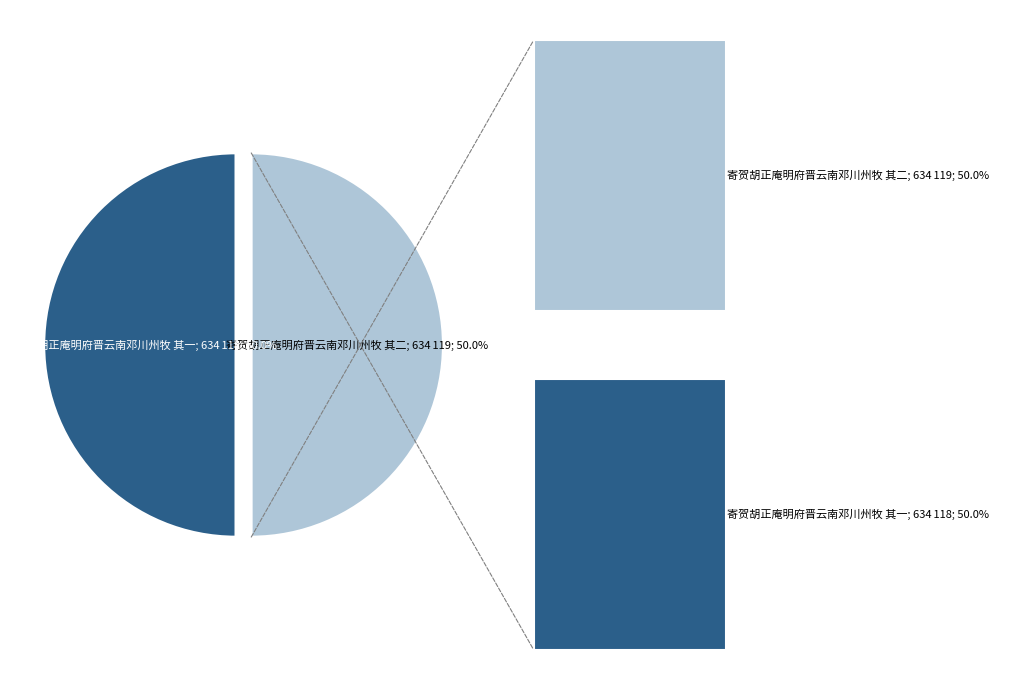

Do 寄贺胡正庵明府晋云南邓川州牧 其二 and 寄贺胡正庵明府晋云南邓川州牧 其一 together represent more than half of the pie?

Yes